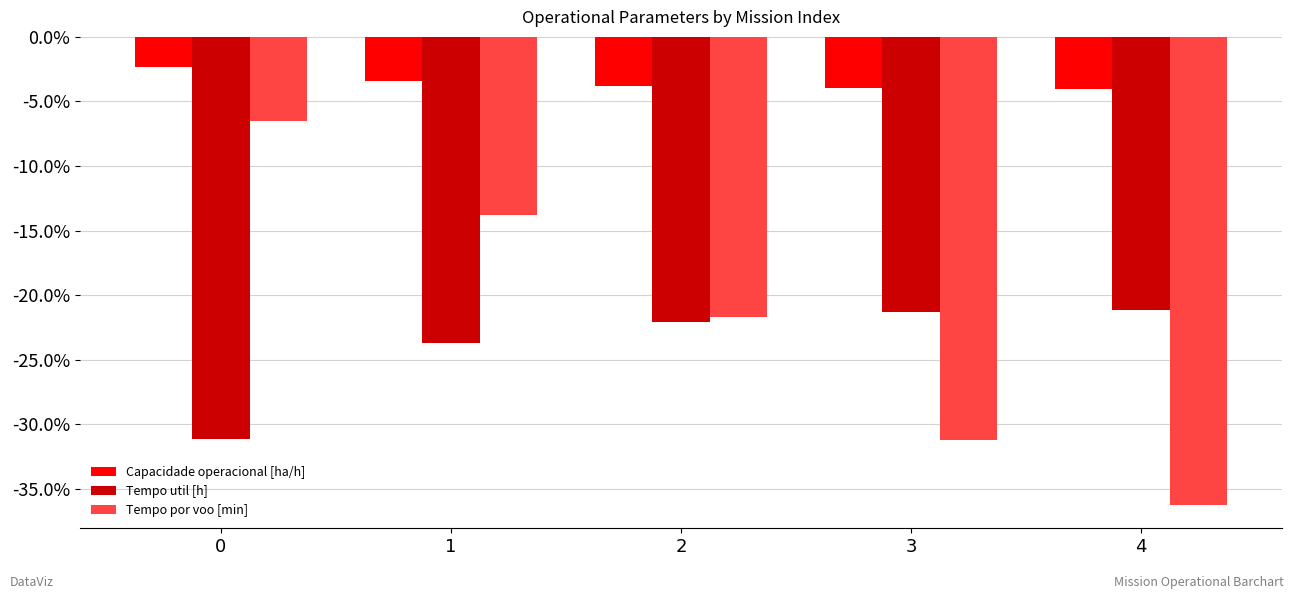

How many distinct data groups are displayed?

3